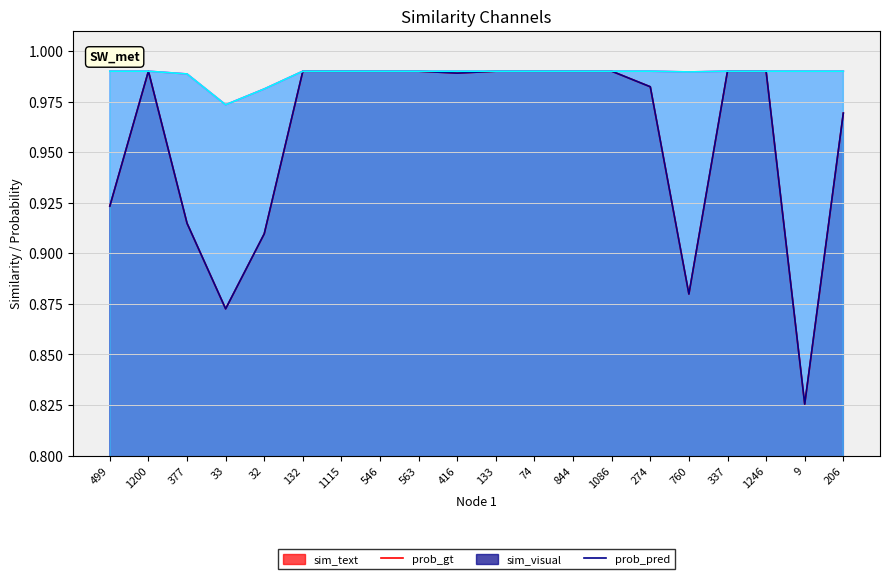

What is the value of the sim_visual point at the 5th from the left?

1.0